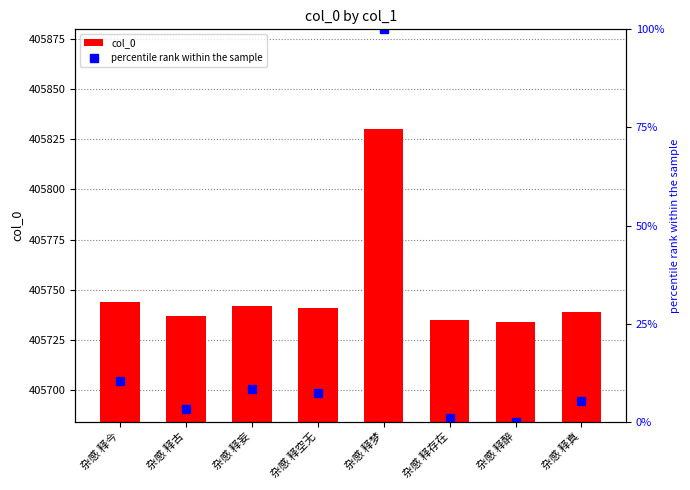

Which series has the largest total across all categories?

col_0